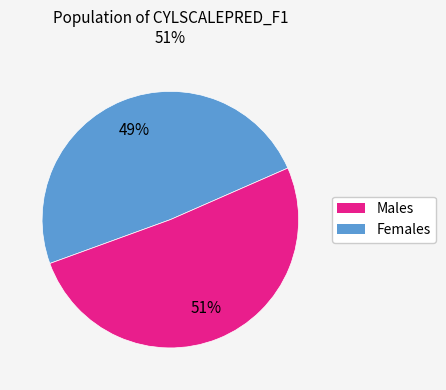

How many slices are in this pie chart?

2